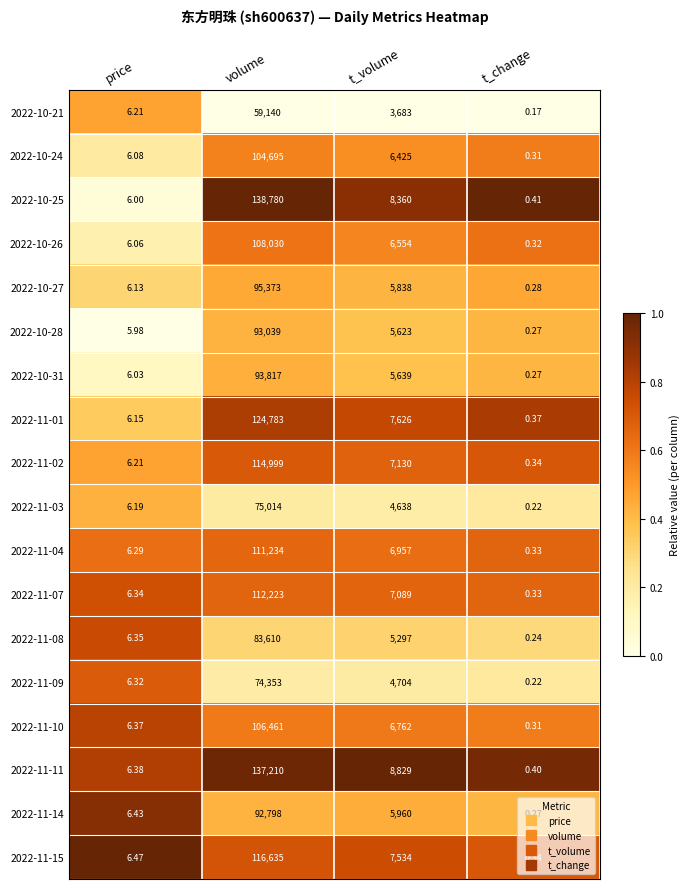

Which category has the lowest value in the 2022-10-24 series?

t_change